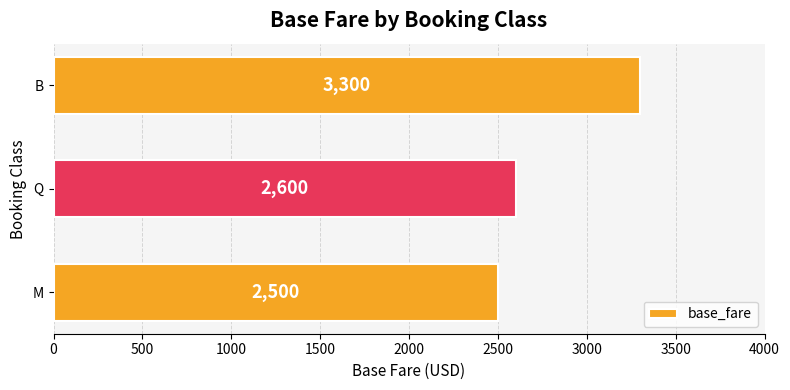

Reading bottom to top, transcribe all the data shown in this chart.

2500	2600	3300